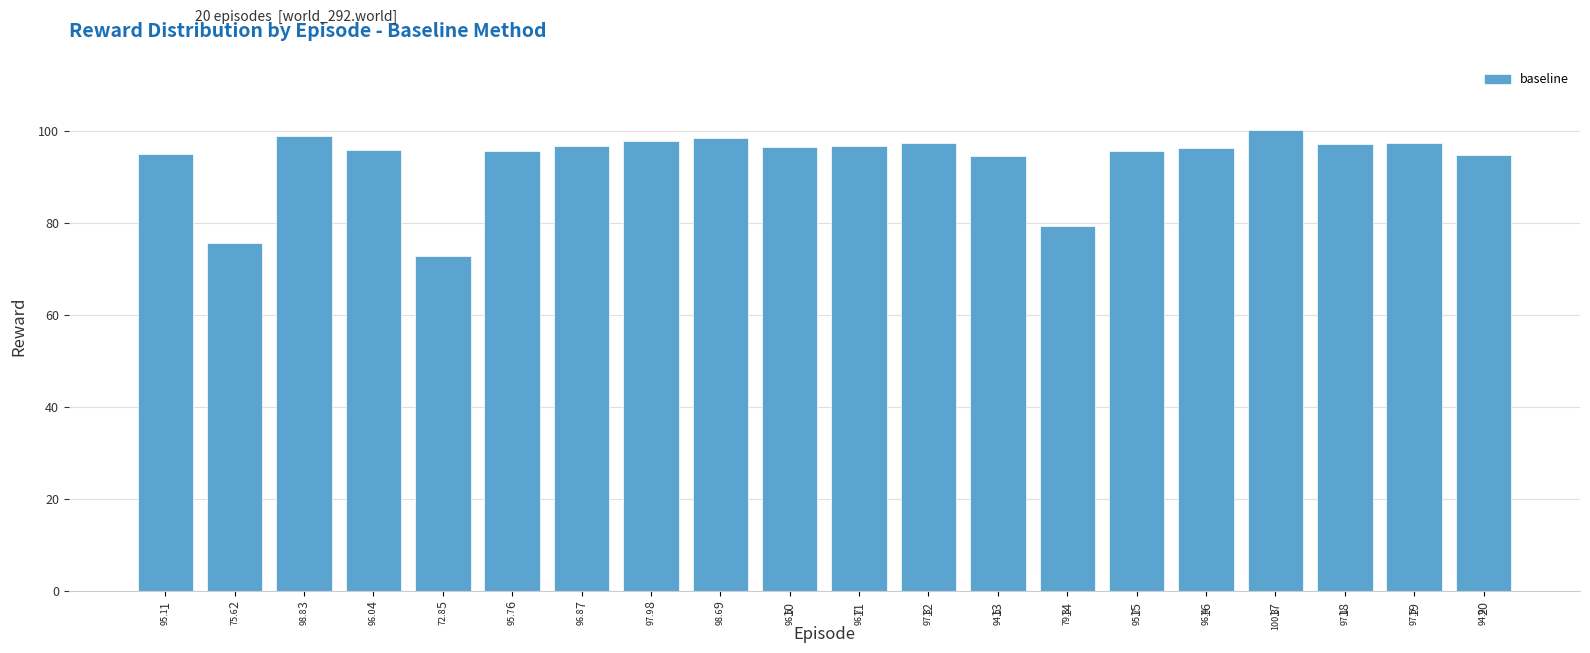

Reading right to left, extract all data points from this chart.

20=94.9	19=97.5	18=97.1	17=100.3	16=96.4	15=95.7	14=79.3	13=94.5	12=97.3	11=96.7	10=96.5	9=98.6	8=97.9	7=96.8	6=95.7	5=72.8	4=96.0	3=98.8	2=75.6	1=95.1